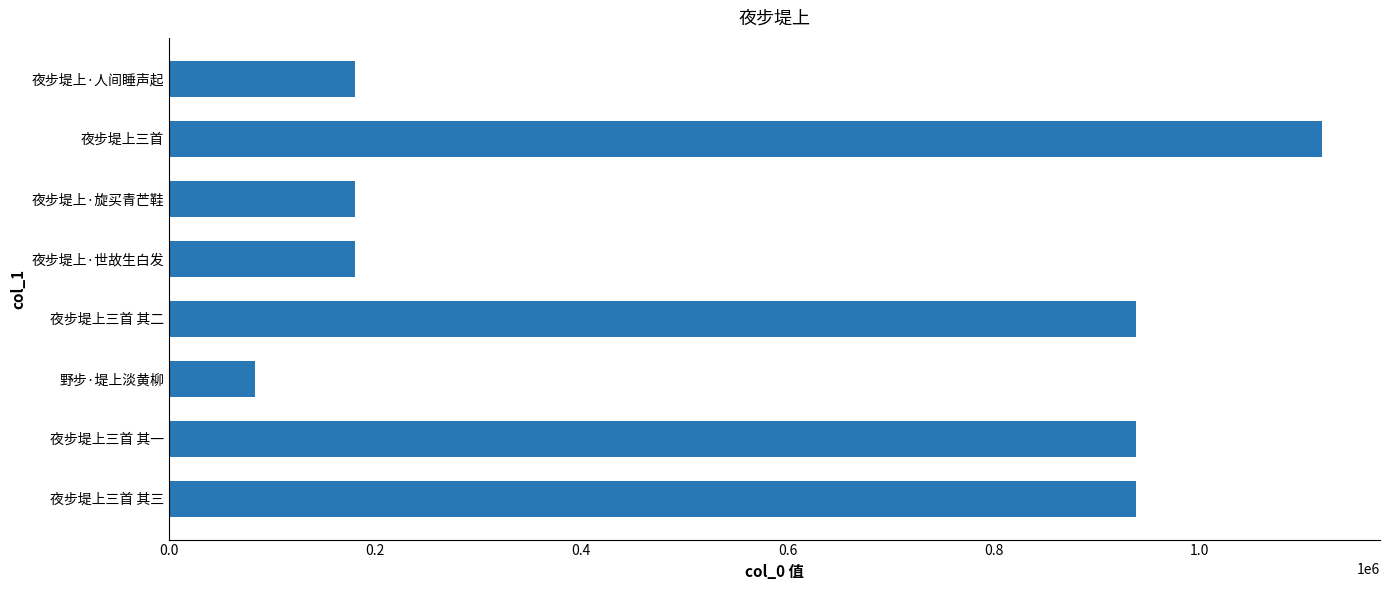

Between 夜步堤上三首 其二 and 夜步堤上三首, which is larger?

夜步堤上三首